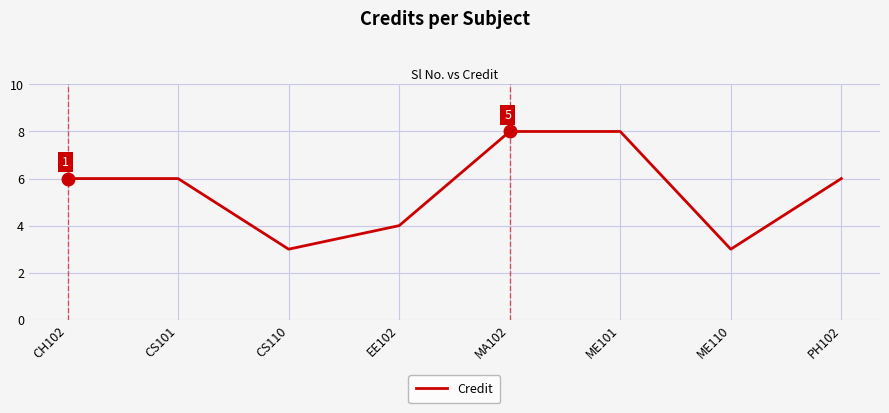

Count the values in the range 4 to 8.

6